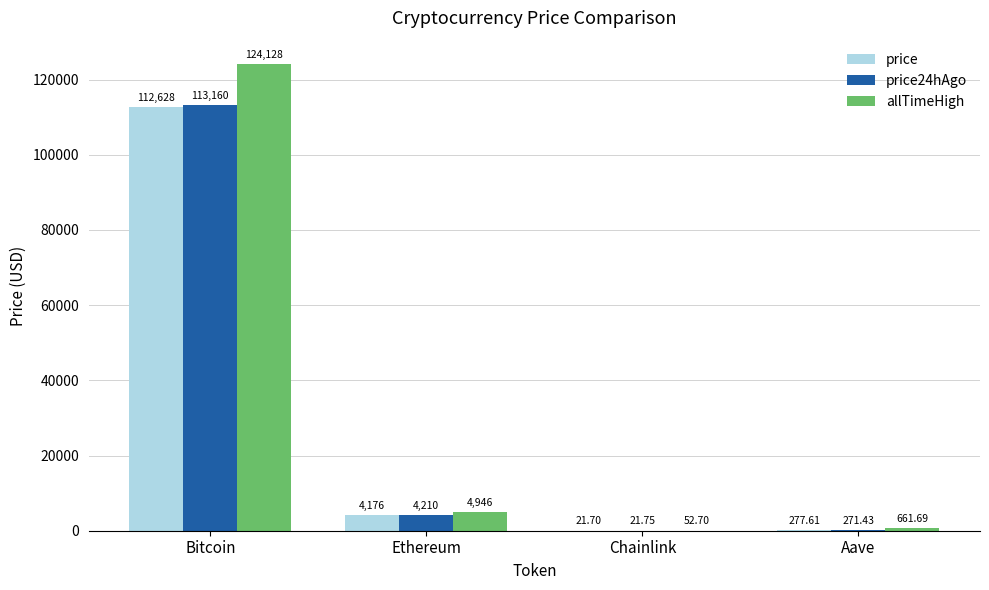

At which label does price24hAgo first exceed 4210?

Bitcoin